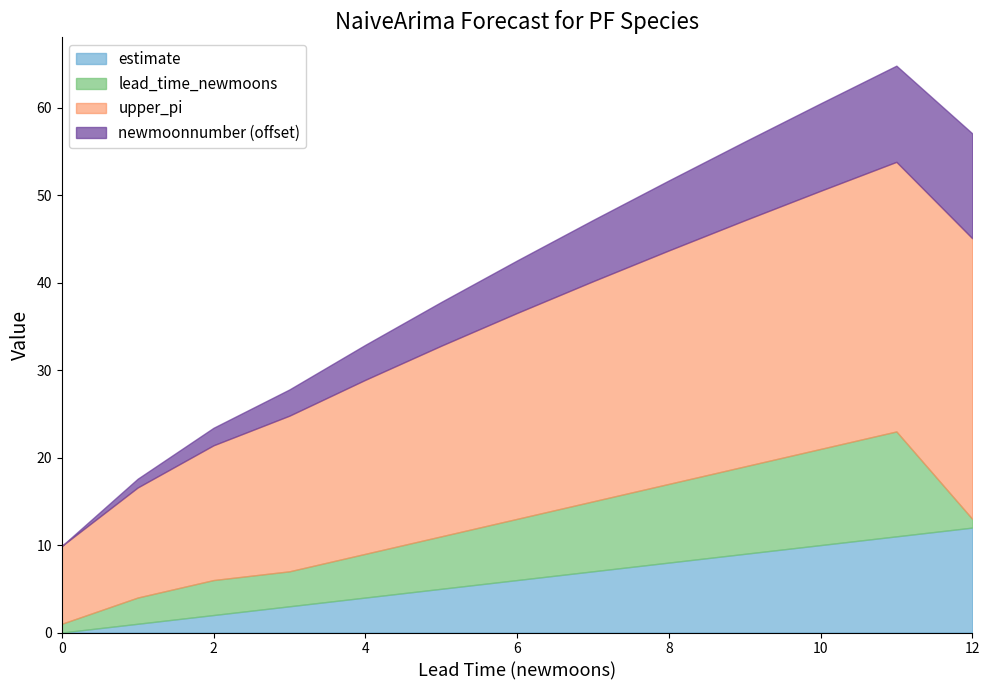

How many lines are shown in the chart?

4